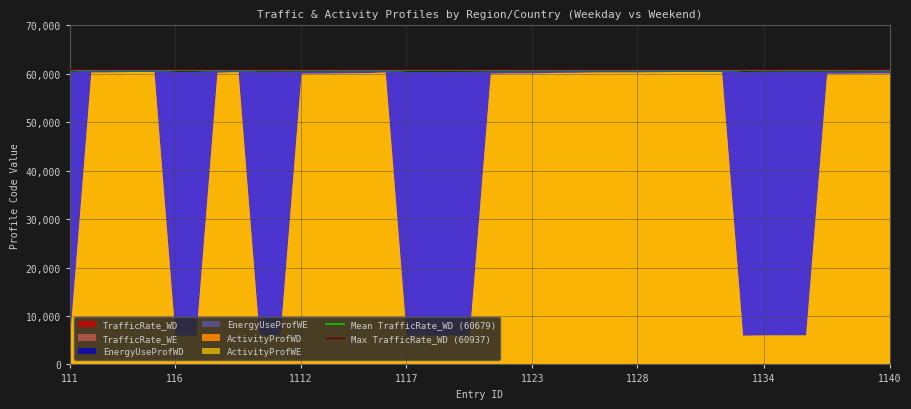

Does the chart display data point markers on the line(s)?

No